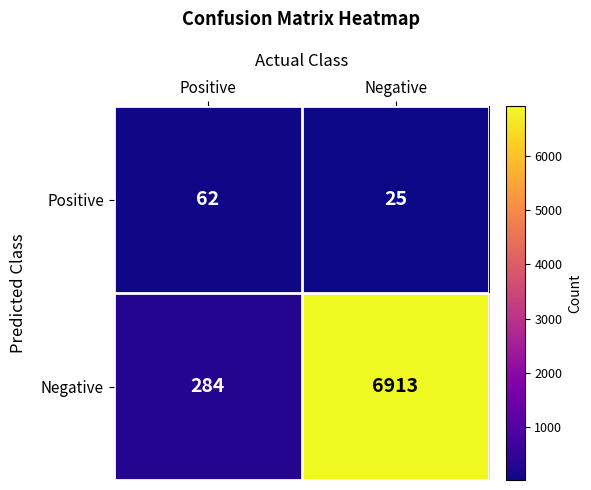

Which series has the largest range (max minus min)?

Negative